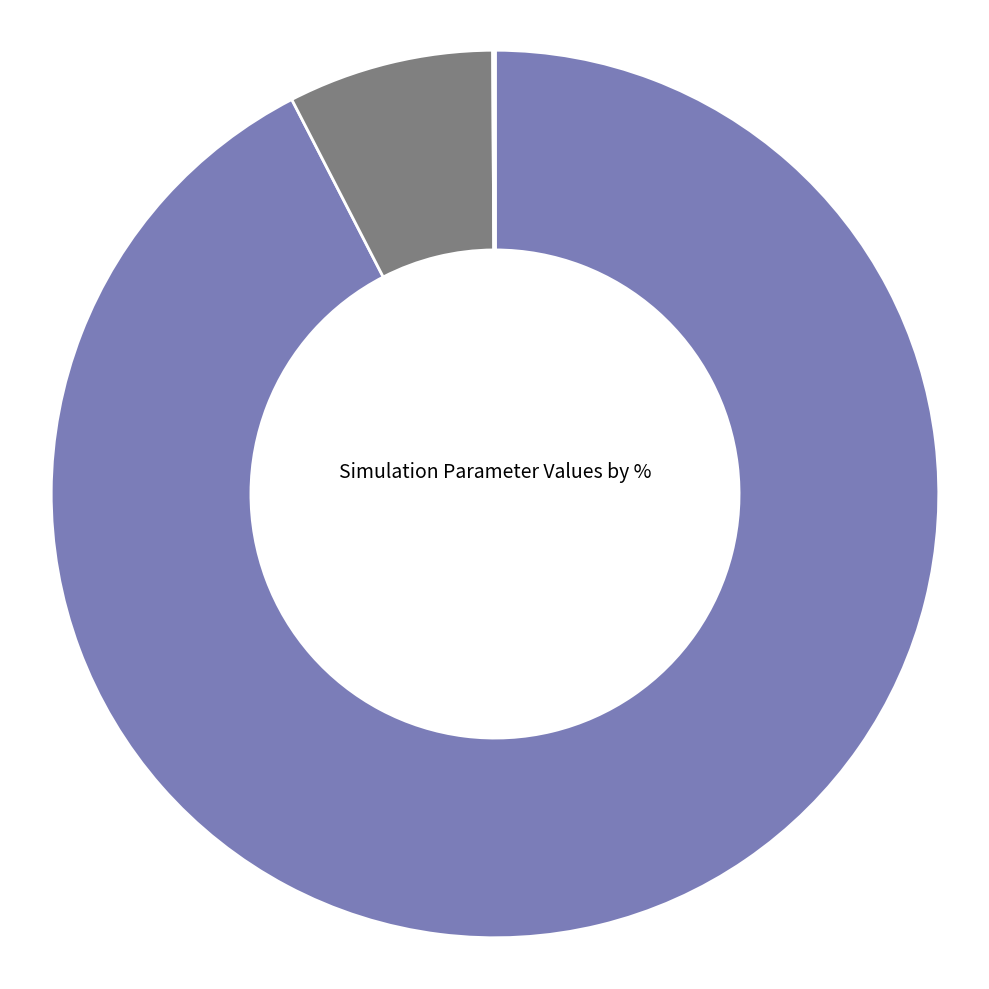

Which slice is the smallest?

lambda_ini_exposed